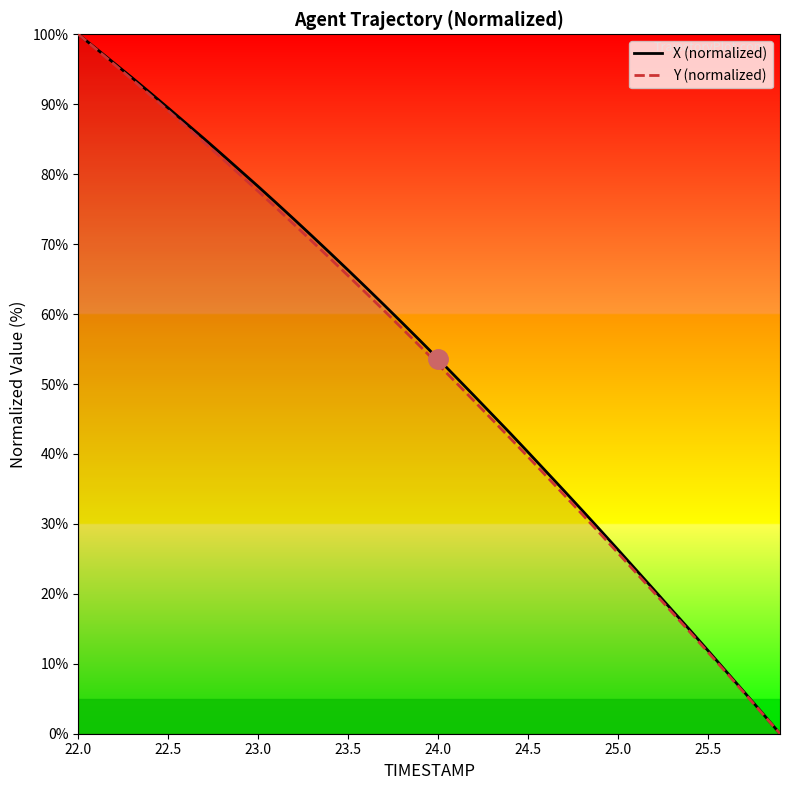

Which category has the highest value across all series?

22.0